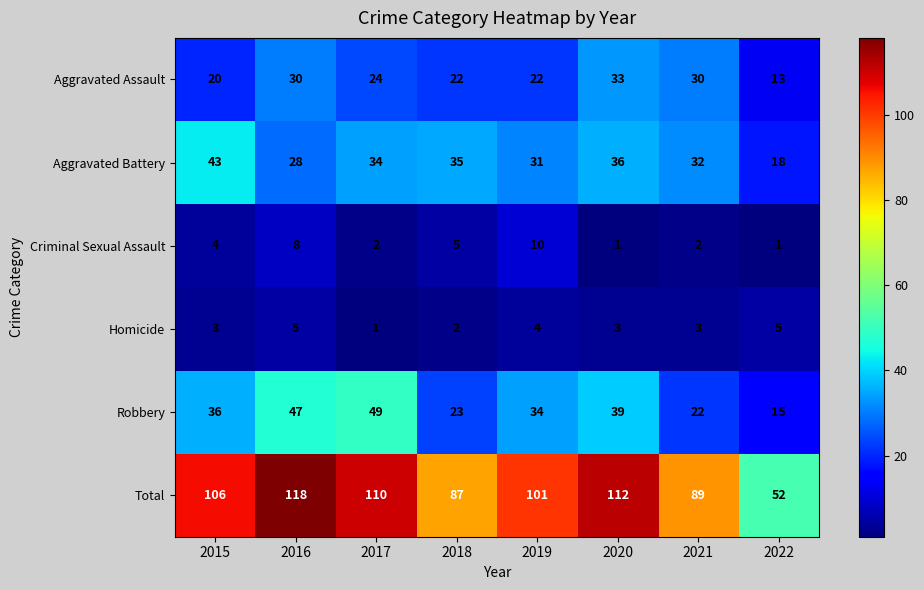

What is the difference between the maximum and minimum values in the Homicide series?

4